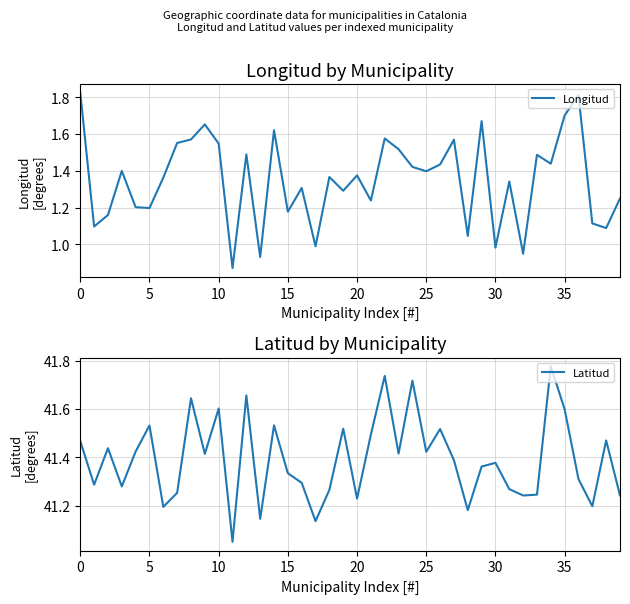

At how many categories does at least one series exceed 16?

40